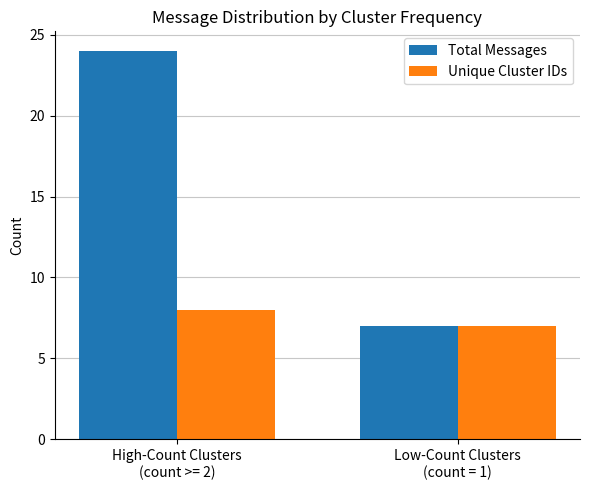

What is the label of the 1st bar from the right?

Low-Count Clusters
(count = 1)